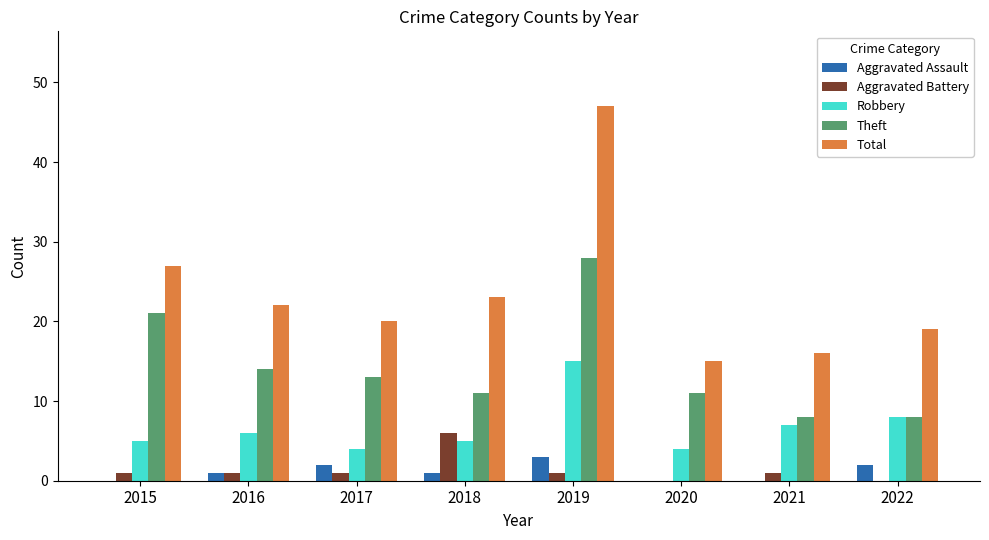

What is the maximum value for Theft?

28